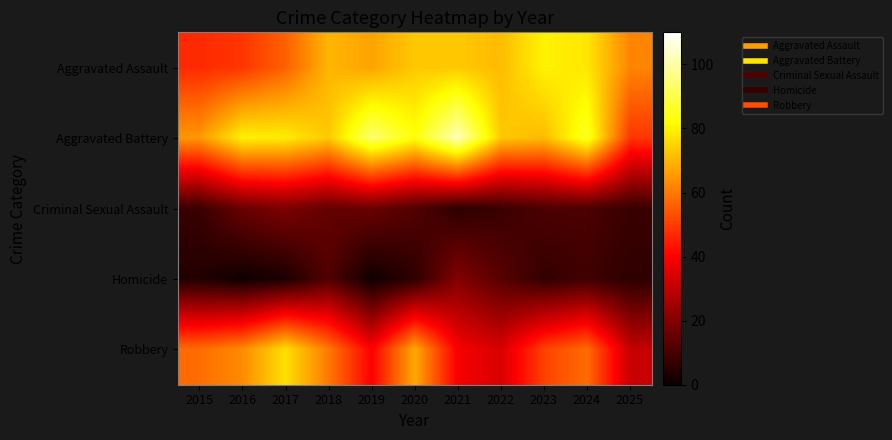

What is the total value across all series at 2025?

156